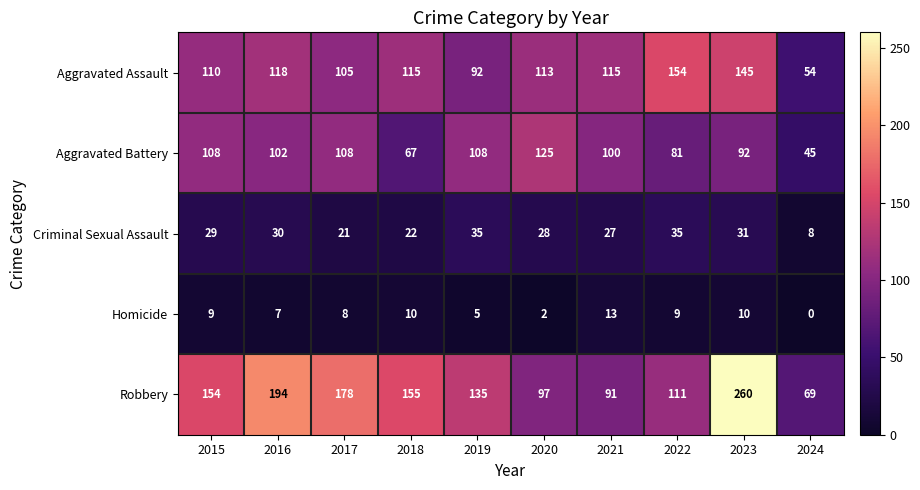

What is the difference between the Aggravated Assault values at 2020 and 2022?

41